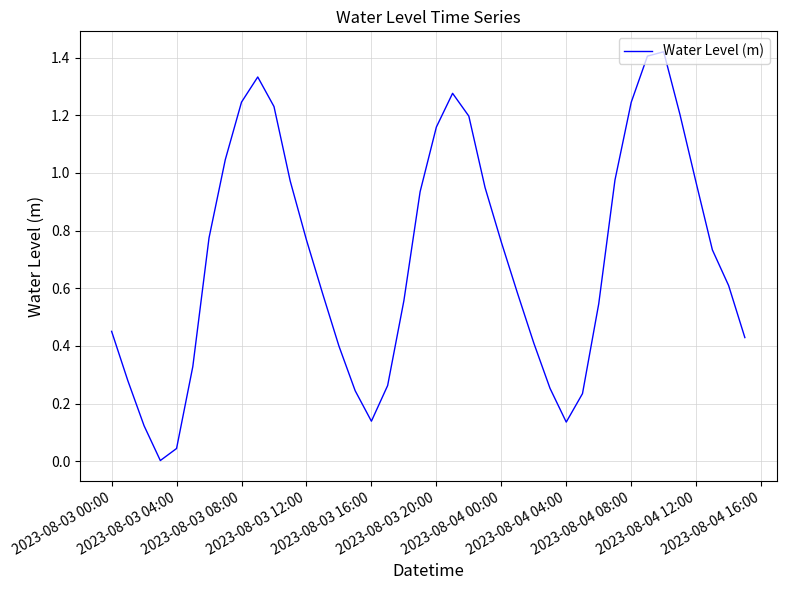

What is the sum of all values?

28.2